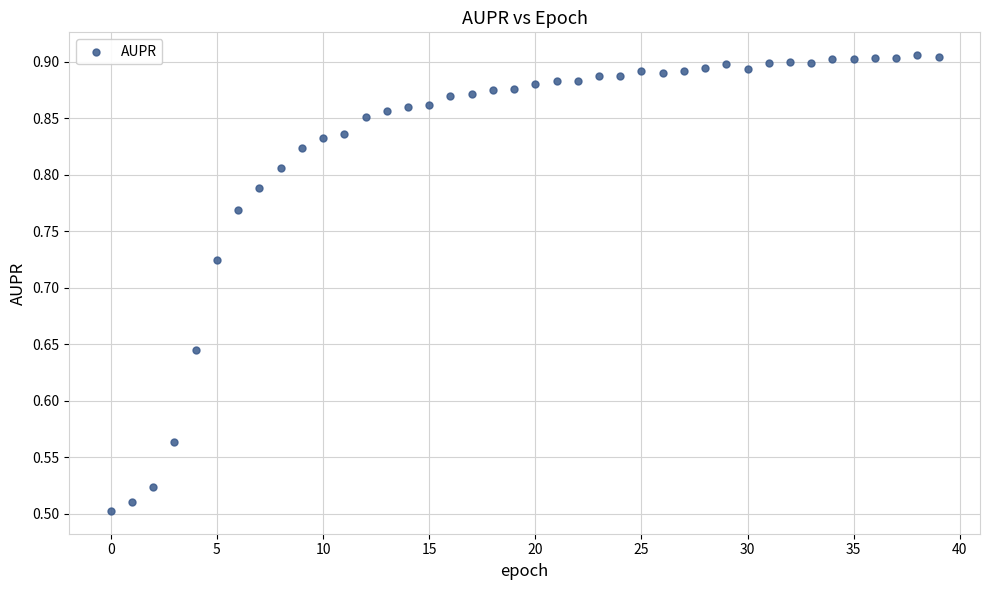

What is the range of Y values (max minus min)?

0.4